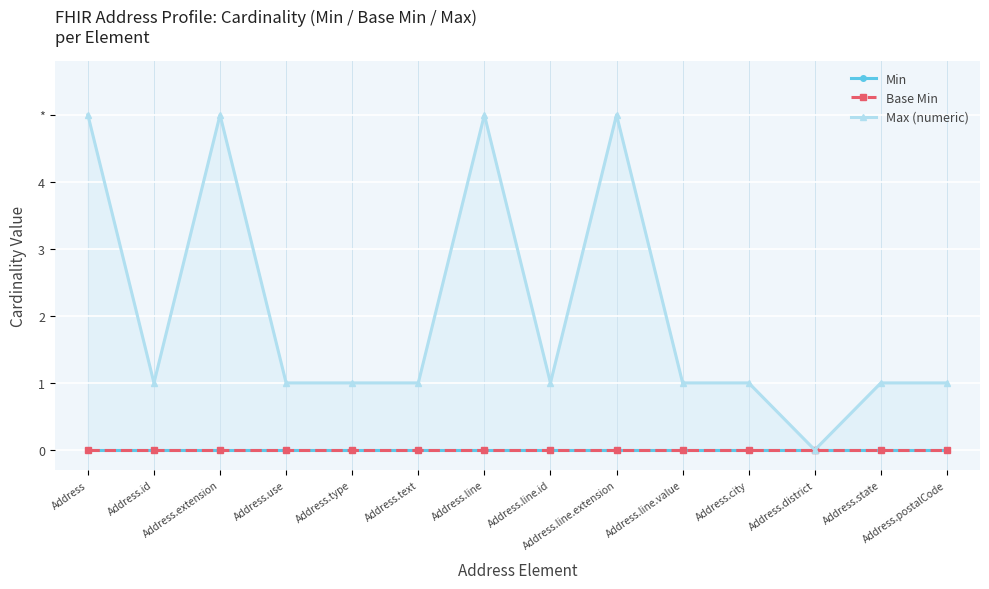

True or false: Base Min and Max (numeric) intersect in this chart.

False